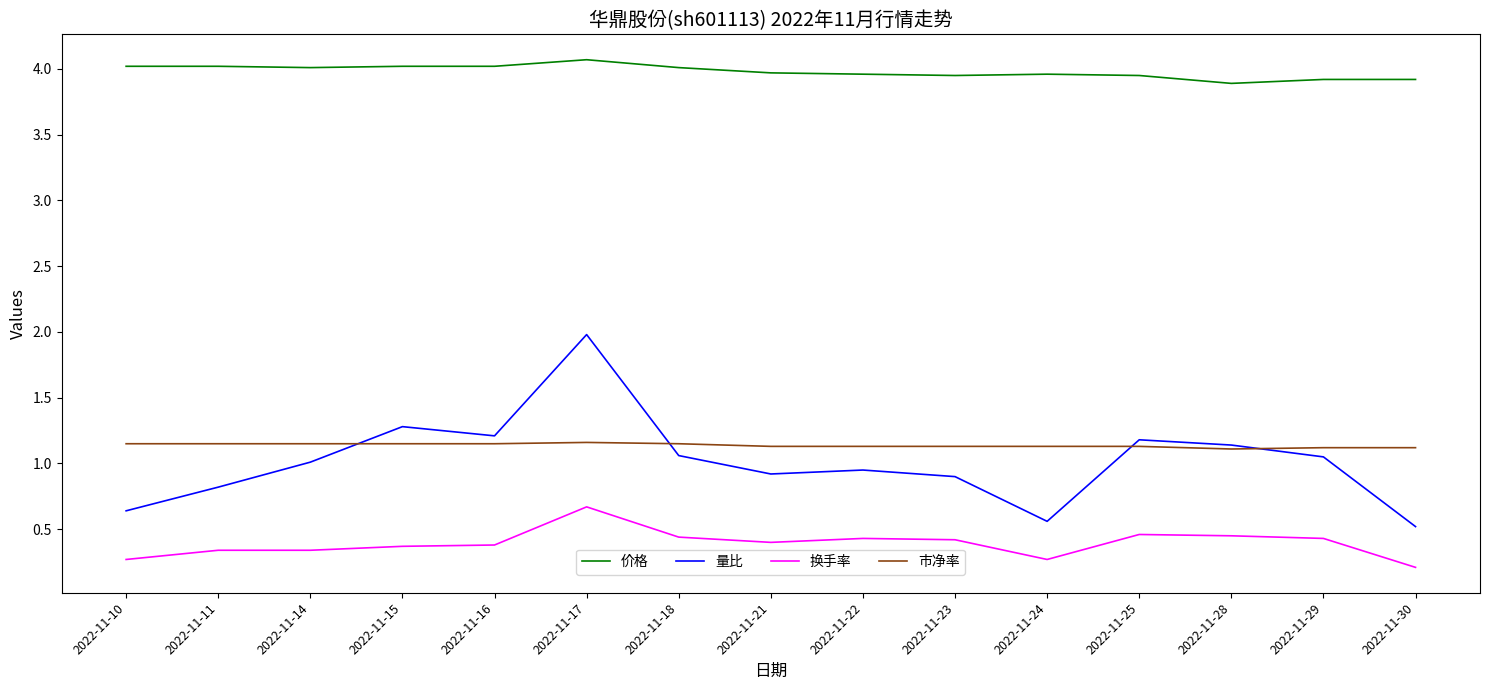

What is the sum of the 价格 values at 2022-11-25 and 2022-11-15?

8.0